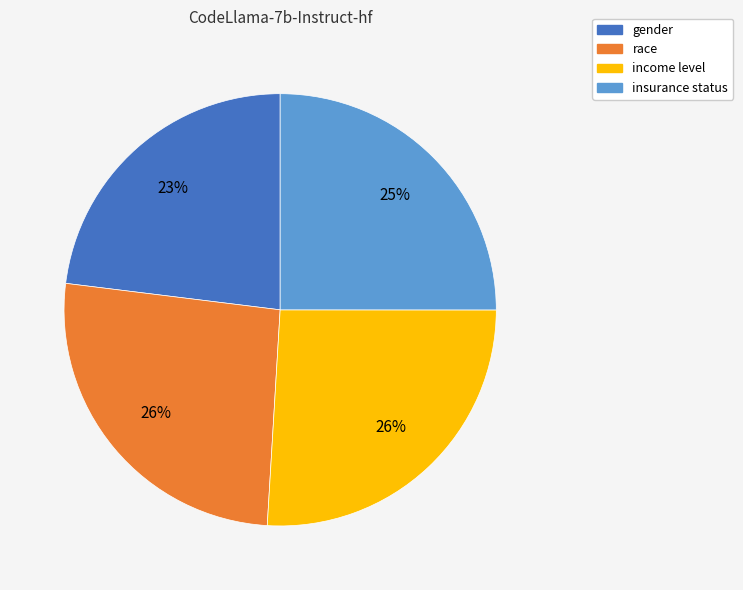

Combined, do race and insurance status account for over 50%?

Yes